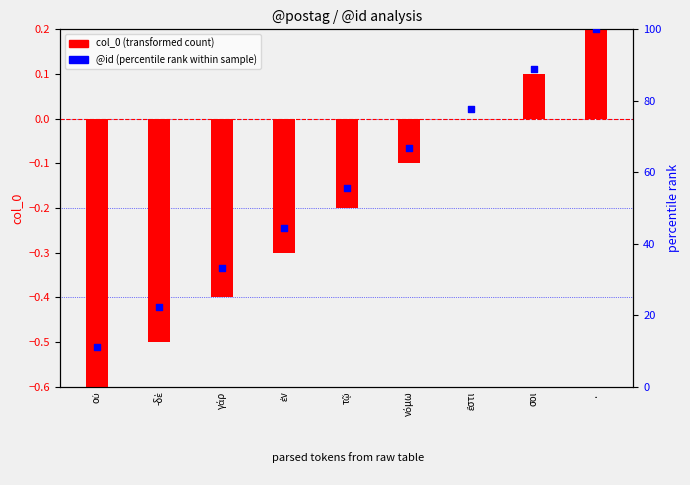

Which series reaches the minimum Y coordinate?

col_0 (transformed)